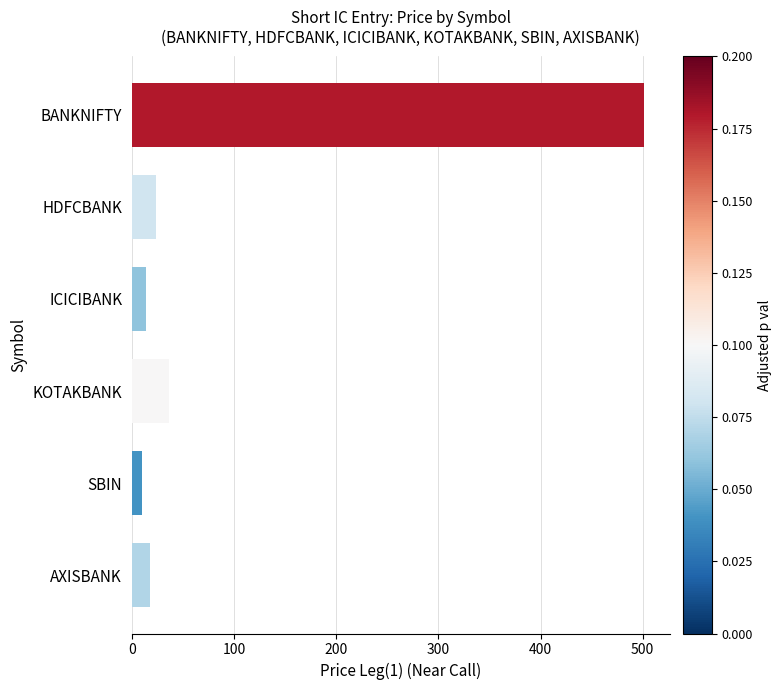

Which category has the highest value across all series?

BANKNIFTY